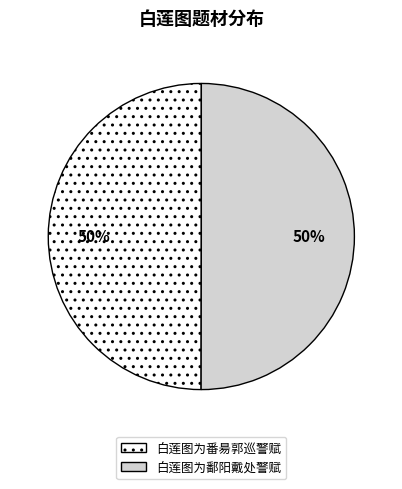

To the nearest percent, what is the average slice percentage?

50%